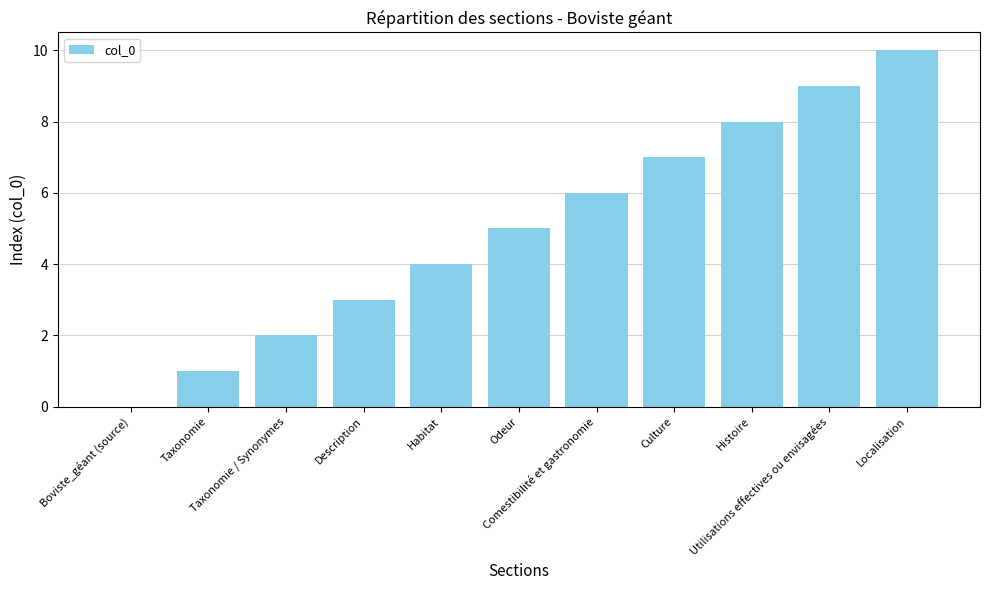

What is the maximum value shown in the chart?

10